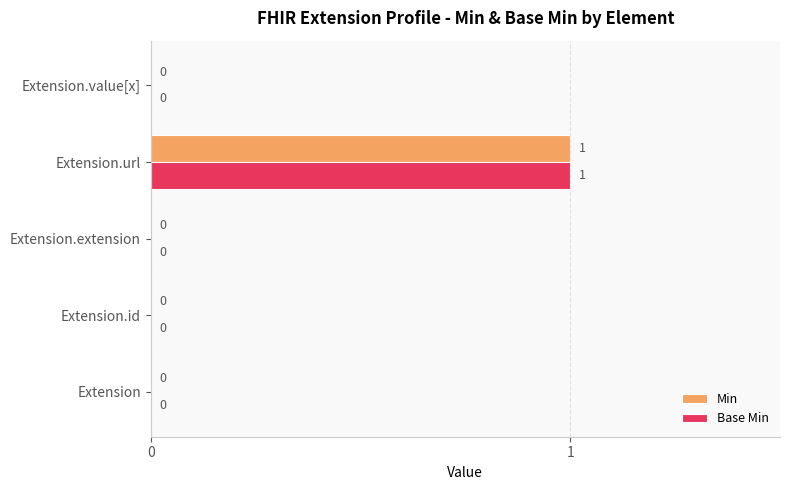

How many data points does each series have?

5